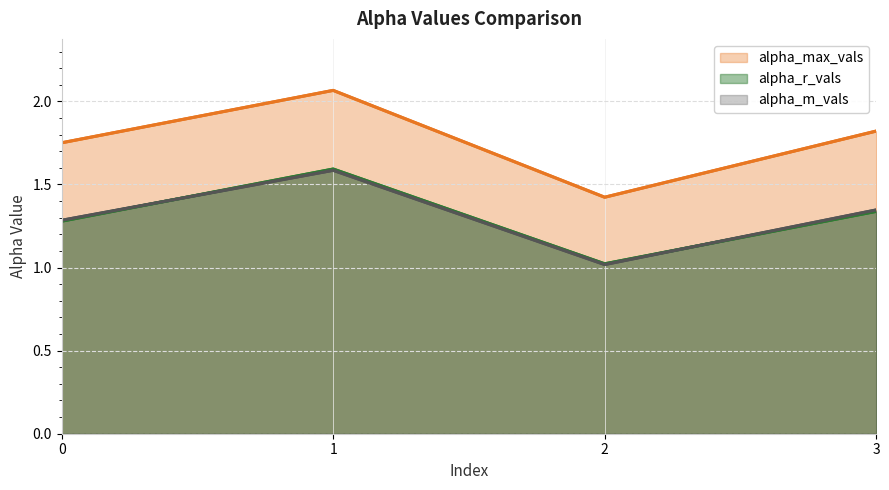

True or false: alpha_max_vals and alpha_m_vals intersect in this chart.

False